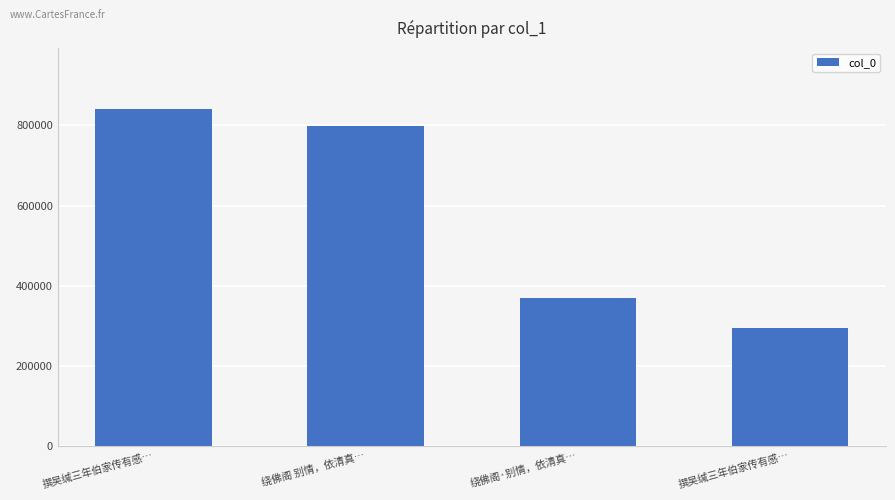

Read the value at 绕佛阁·别情，依清真…, to the nearest 100.

368800